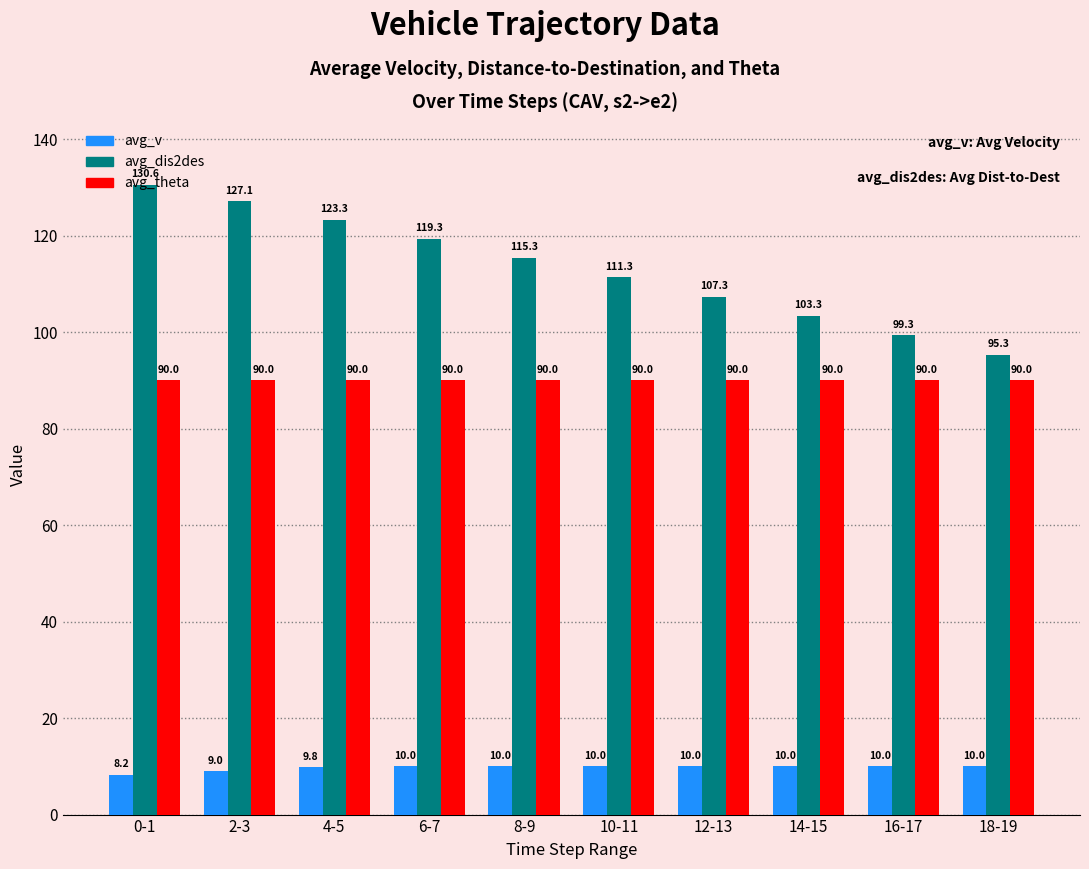

Which series changed the most between 8-9 and 10-11?

avg_dis2des